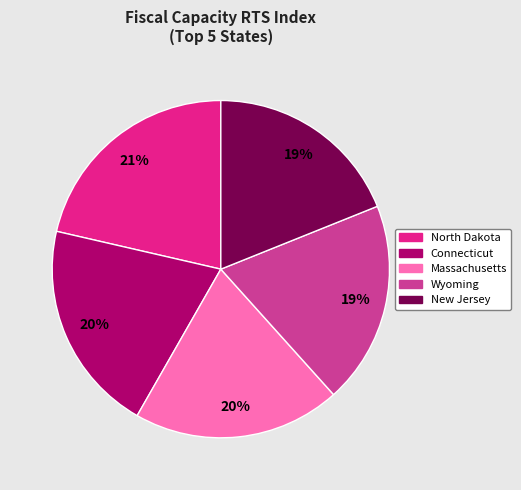

How many segments does this pie chart have?

5